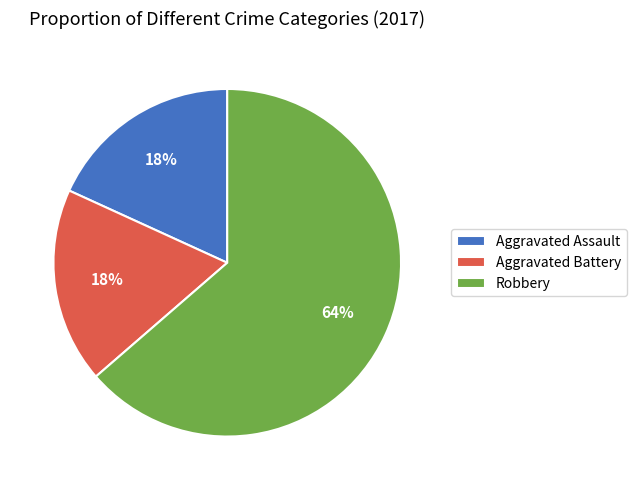

To the nearest percent, what is the average slice percentage?

33%